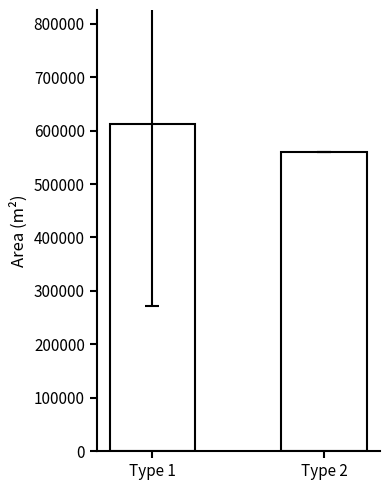

List the labels in order of value, largest first.

Type 1, Type 2